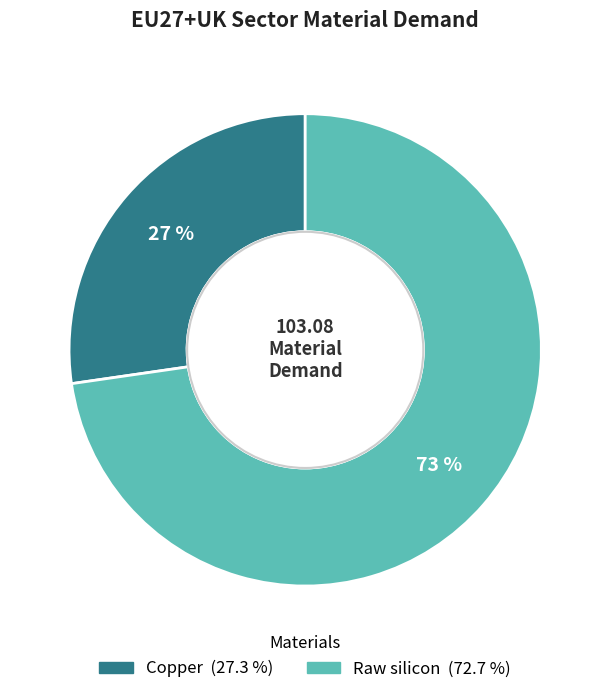

Is it true that Raw silicon is 87% of the pie?

False